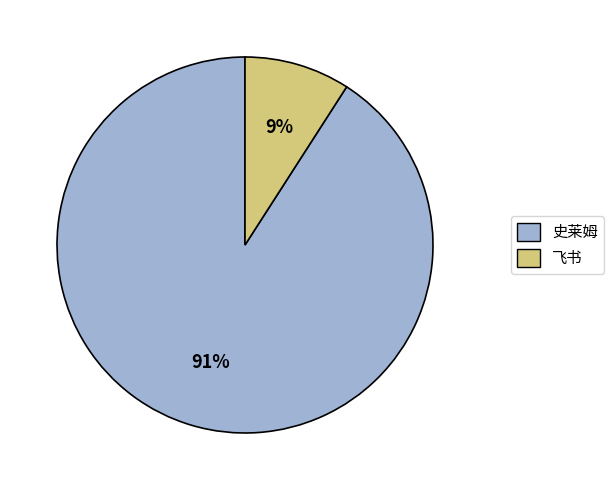

Is it true that 飞书 is 9% of the pie?

True